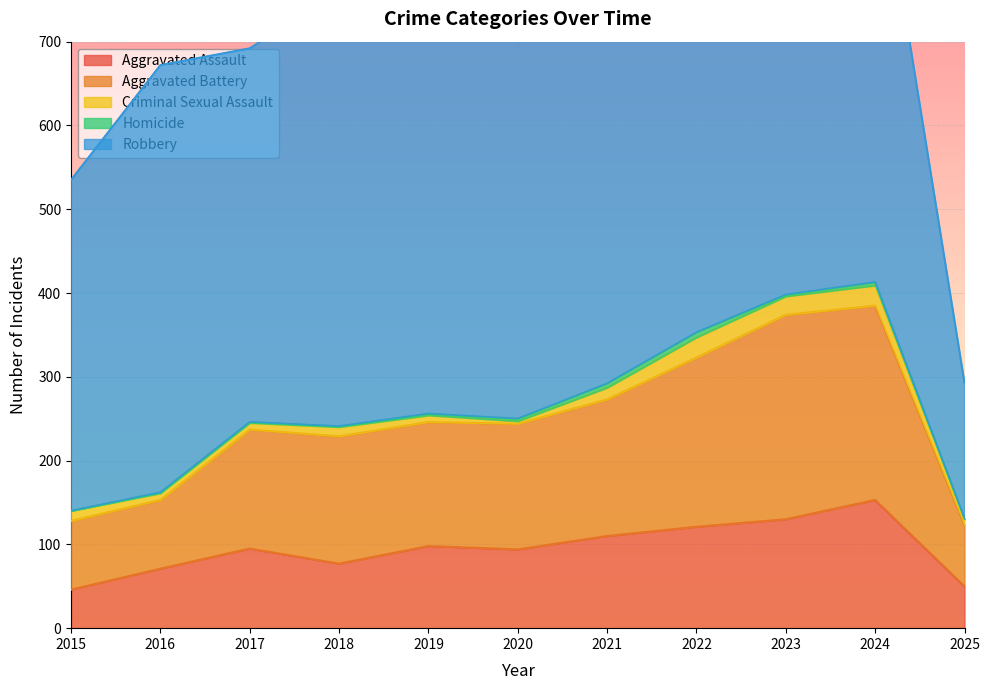

How many values in the Aggravated Assault series are below 95?

5